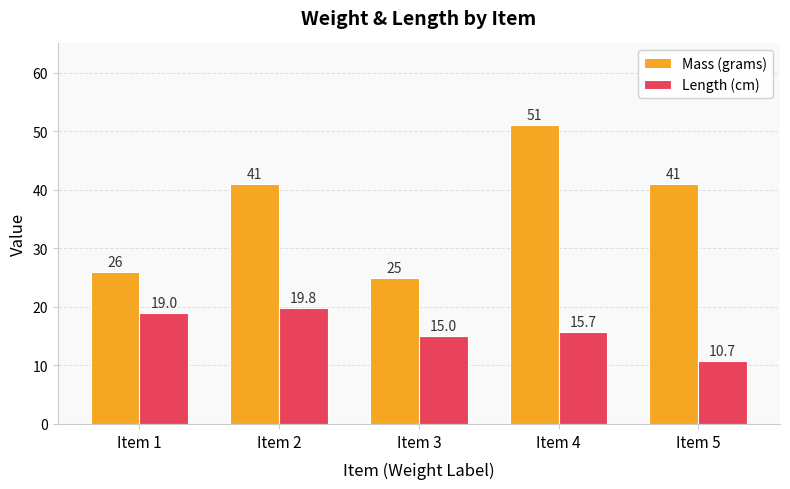

Reading right to left, list all the values displayed in this chart.

Mass (grams): 41.0	51.0	25.0	41.0	26.0
Length (cm): 10.7	15.7	15.0	19.8	19.0